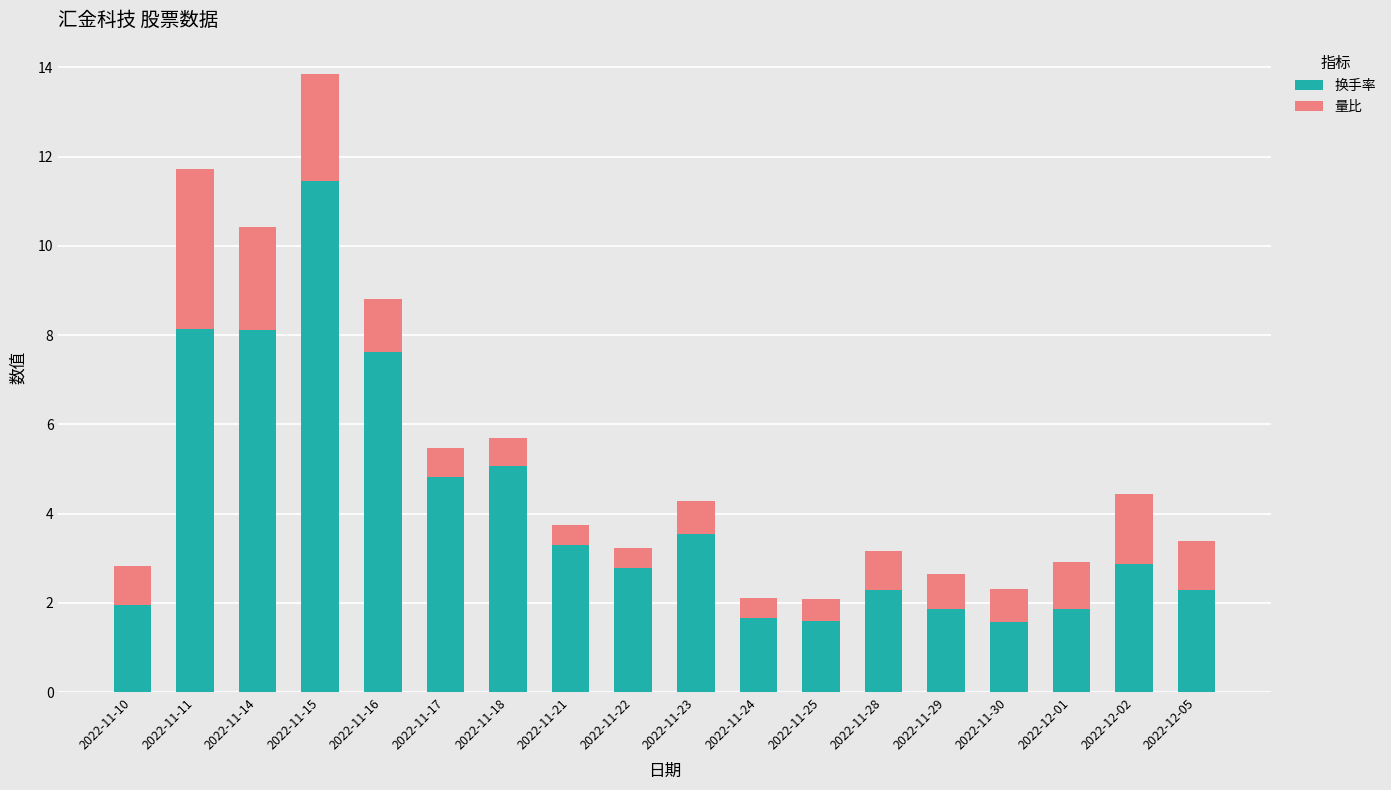

At which category is the sum across all series the highest?

2022-11-15